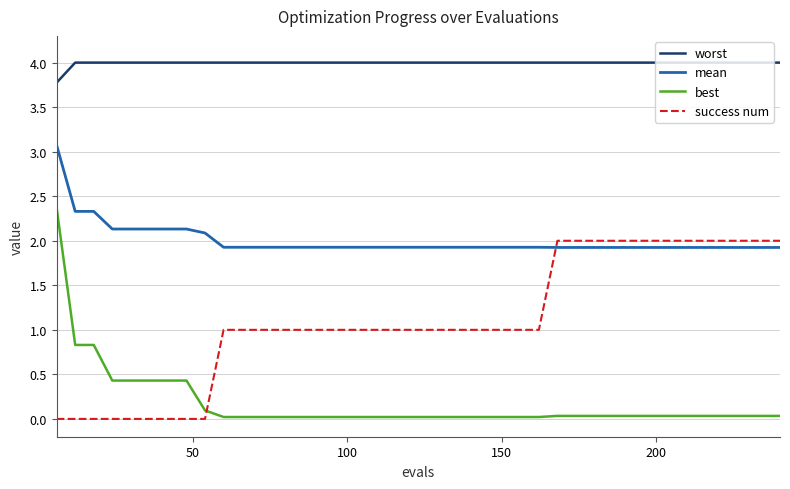

Rank the series by their maximum value, from highest to lowest.

worst, mean, best, success num